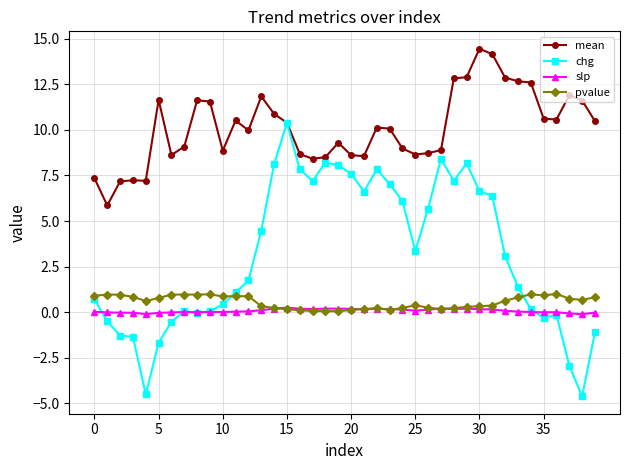

True or false: mean and pvalue intersect in this chart.

False